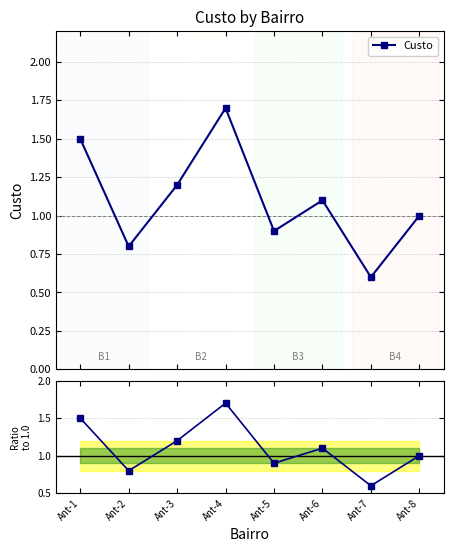

Is the value of Custo at Ant-2 greater than the value of Ratio to 1.0 at Ant-7?

Yes